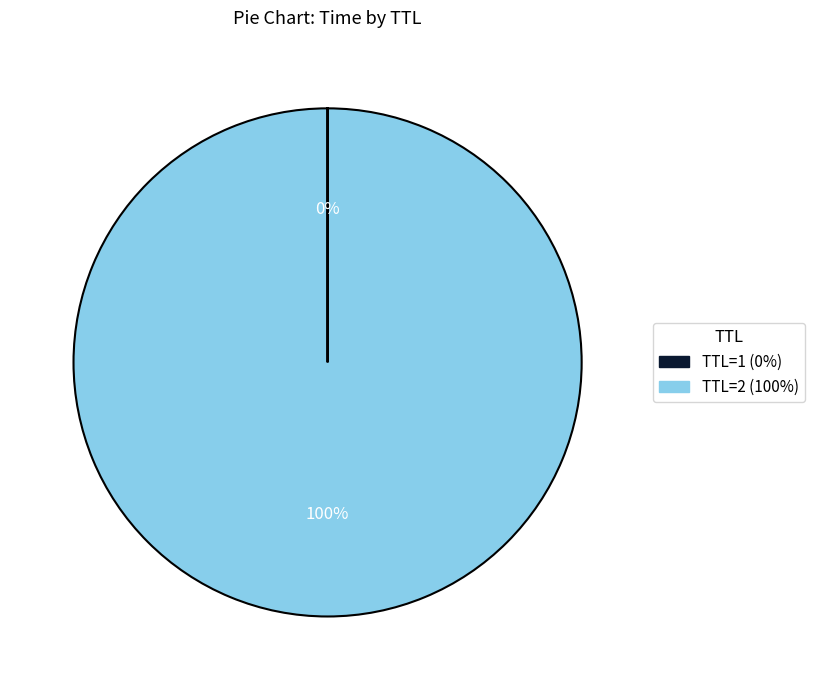

Is there any slice that represents more than half of the pie?

Yes